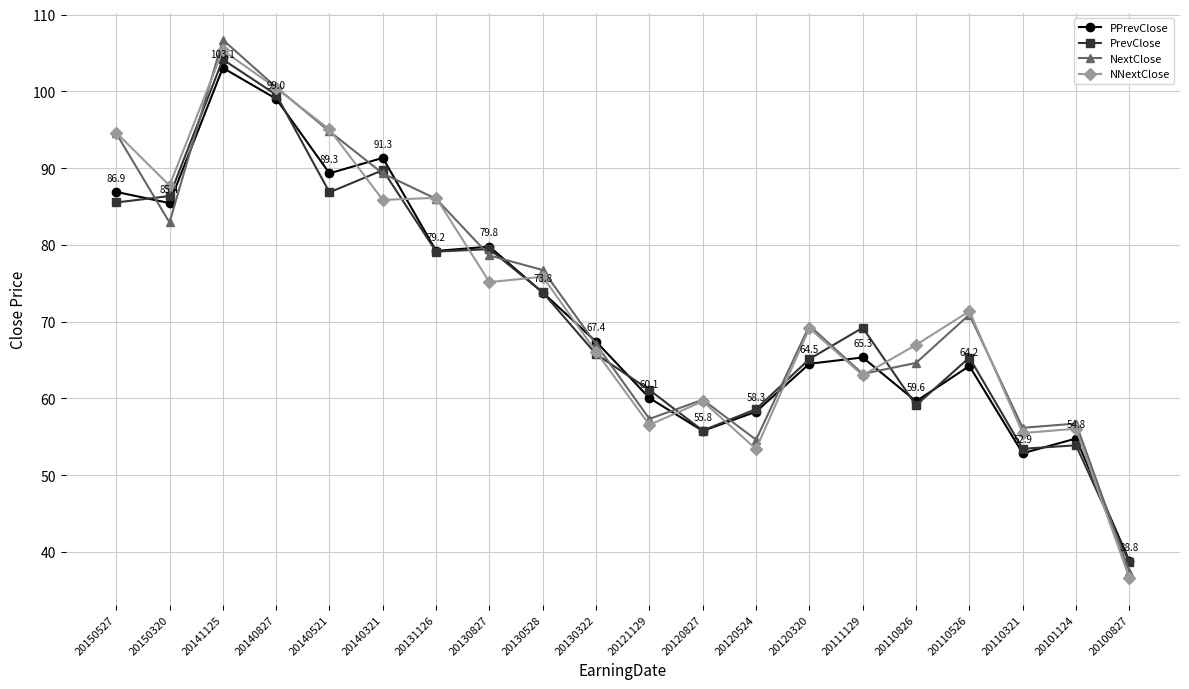

What is the maximum value shown in the chart?

106.7